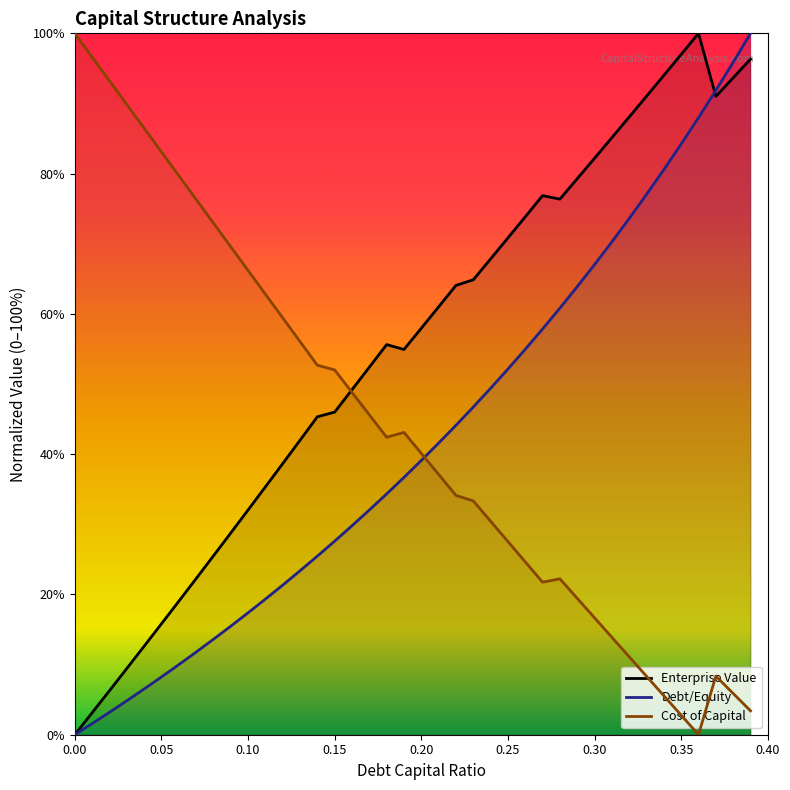

What position from the left is 0.20?

5